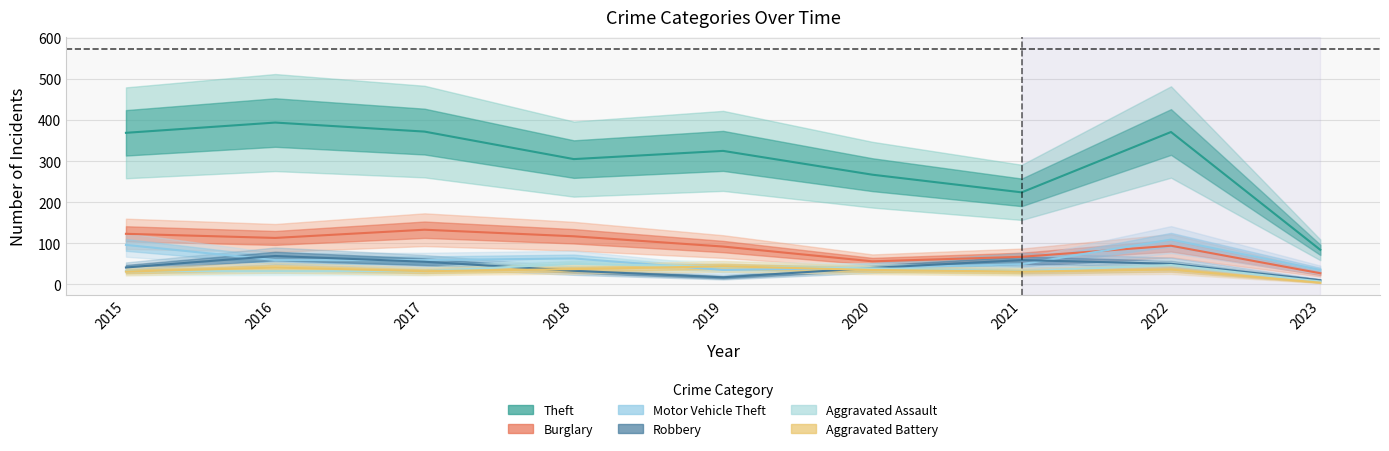

Is this an area chart (filled region under the line)?

No